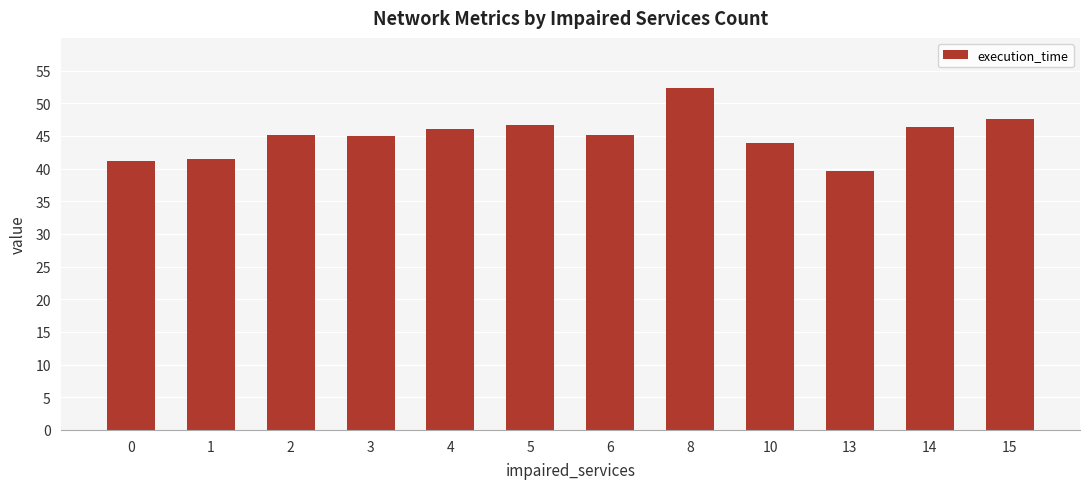

What is the greatest value displayed?

52.3